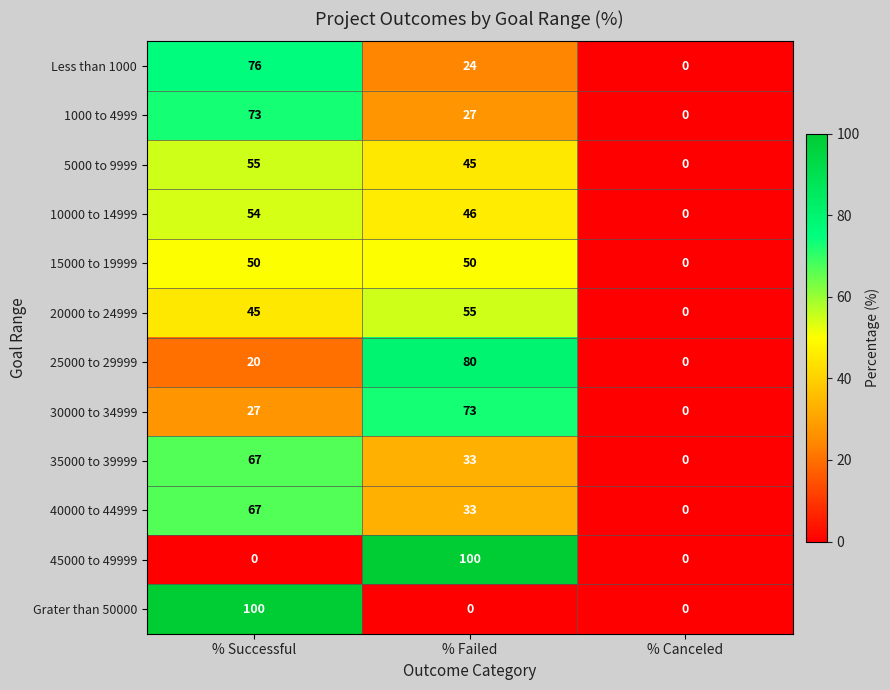

What is the spread (max minus min) of values at % Successful?

100